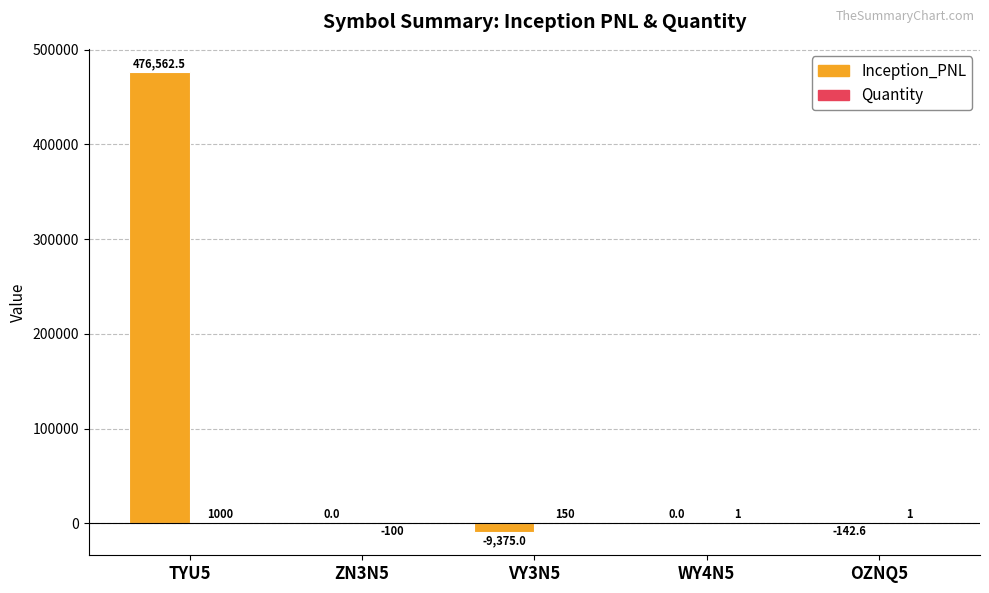

The Inception_PNL series shows 0.0 at ZN3N5. True or false?

True